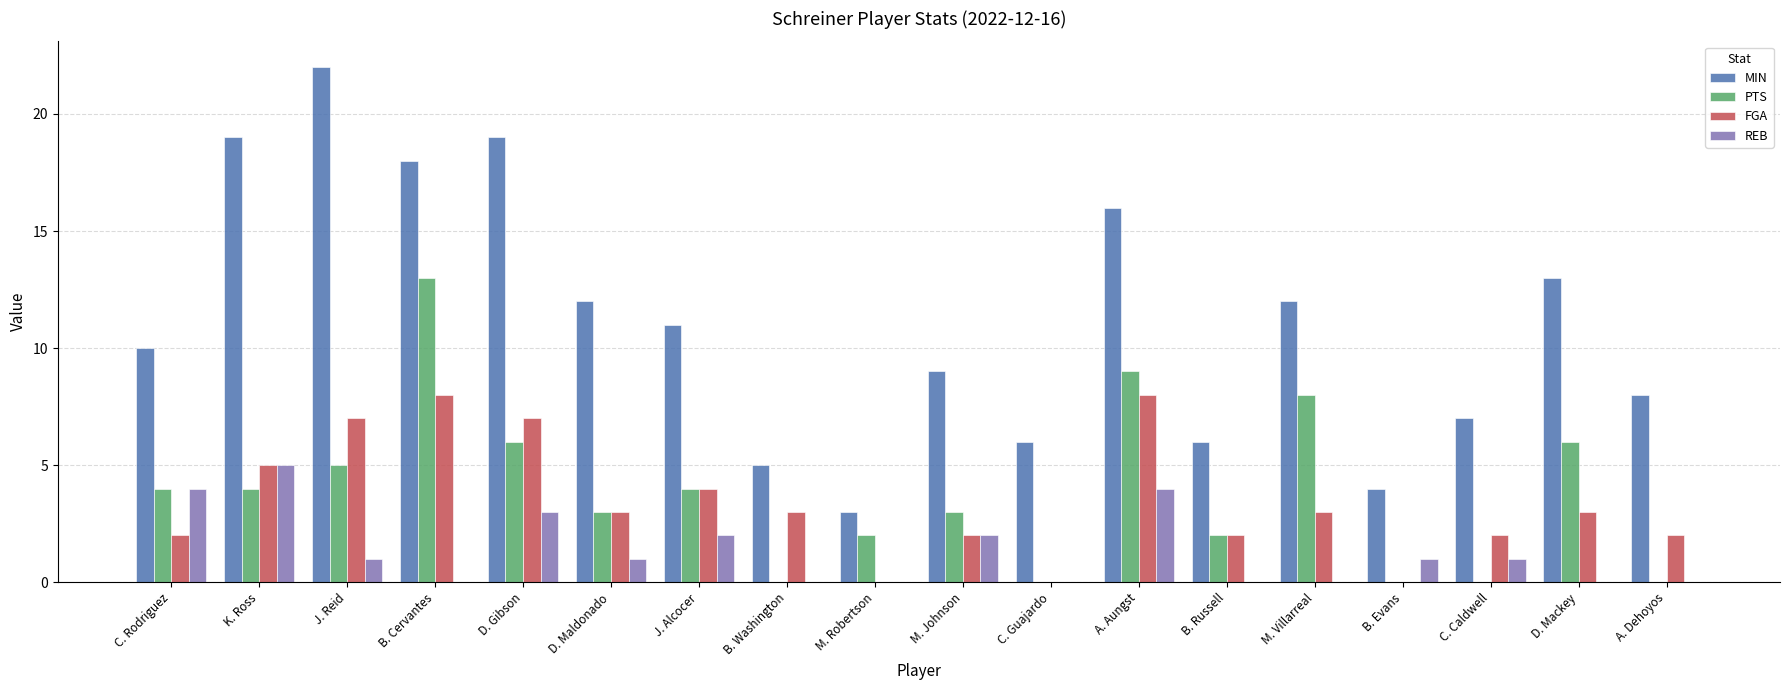

What is the approximate value of PTS at B. Russell?

2